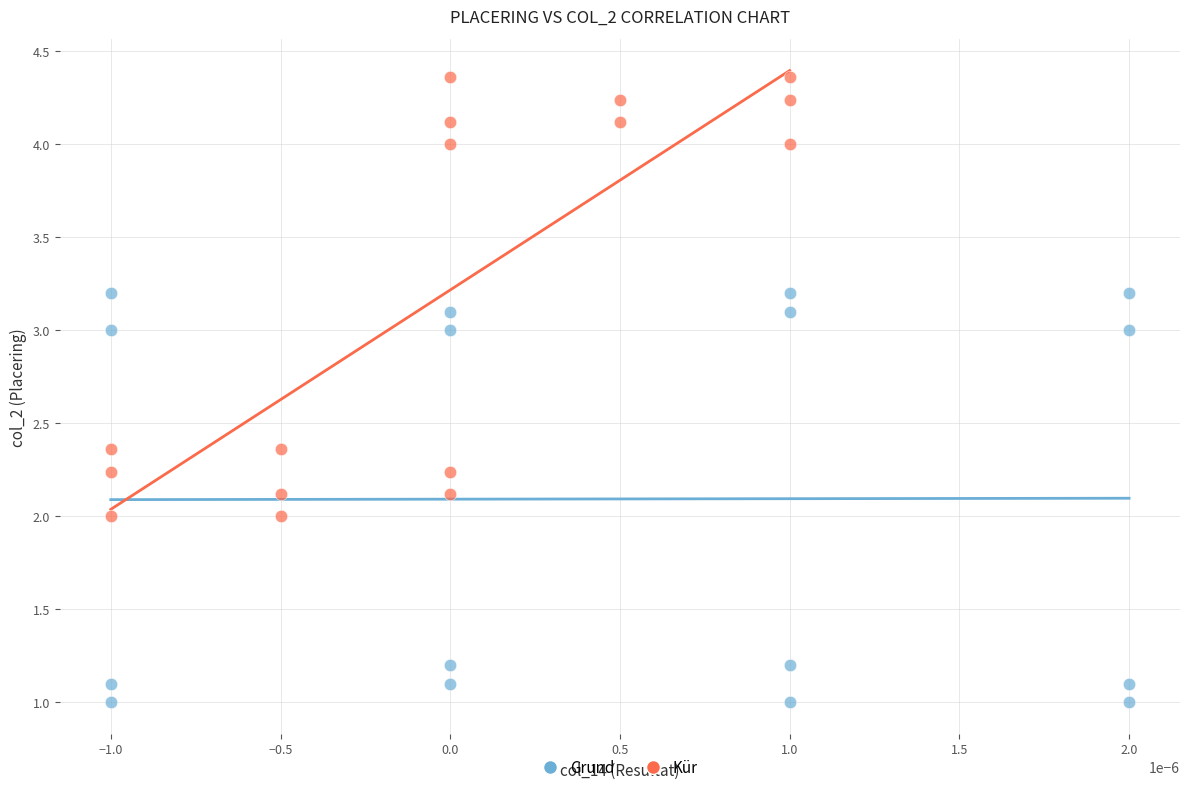

Which series has the largest Y range (max minus min)?

Kür